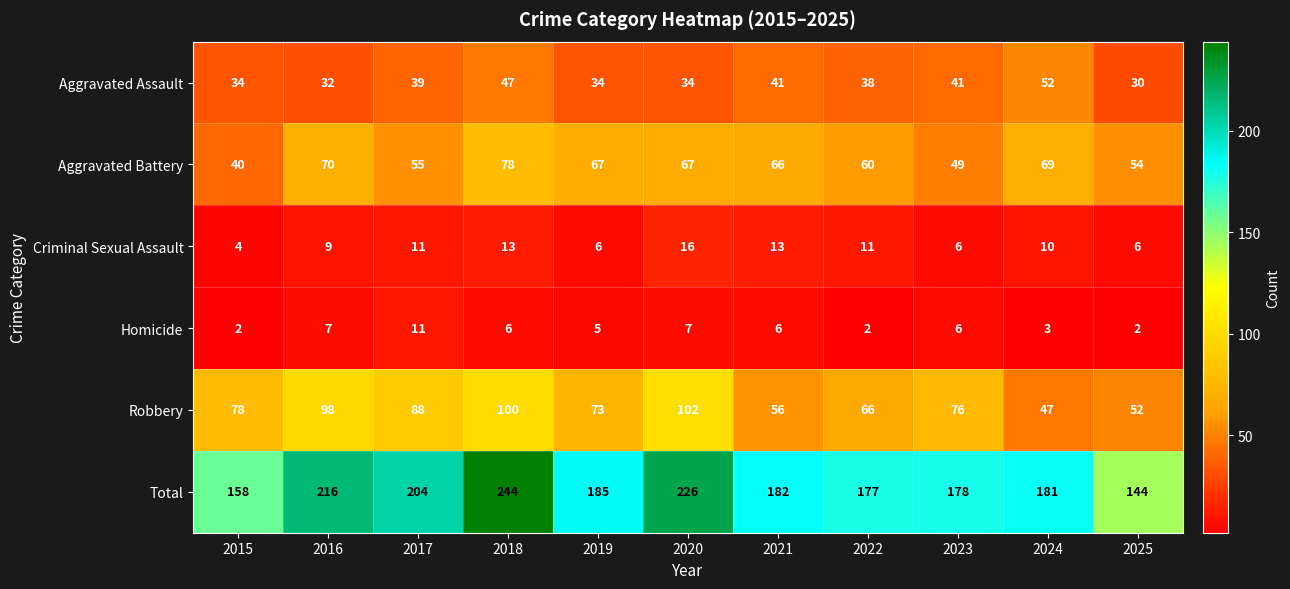

Count the number of categories in the chart.

11